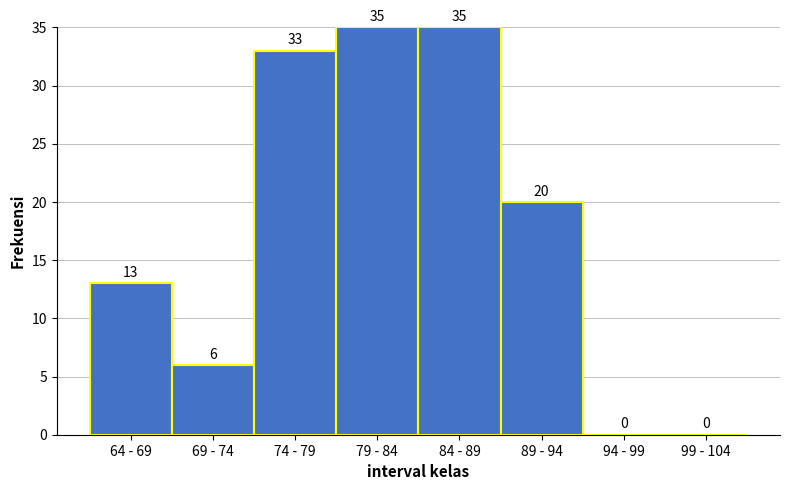

Reading left to right, transcribe all the data shown in this chart.

64 - 69=13	69 - 74=6	74 - 79=33	79 - 84=35	84 - 89=35	89 - 94=20	94 - 99=0	99 - 104=0